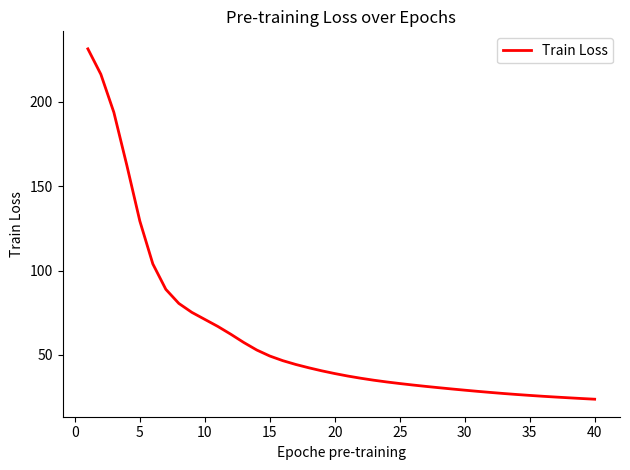

What is the smallest value displayed?

23.7